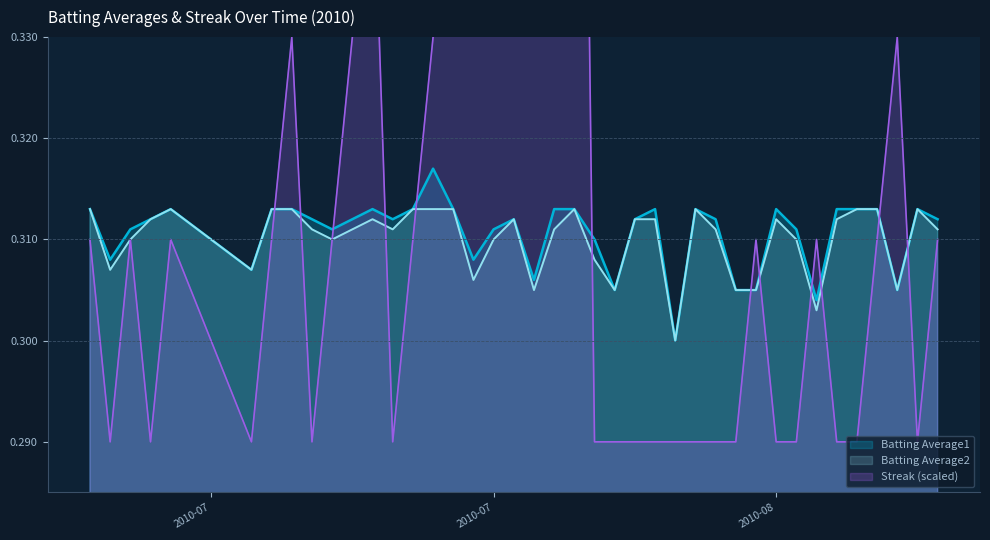

Which series has the largest total across all categories?

Streak